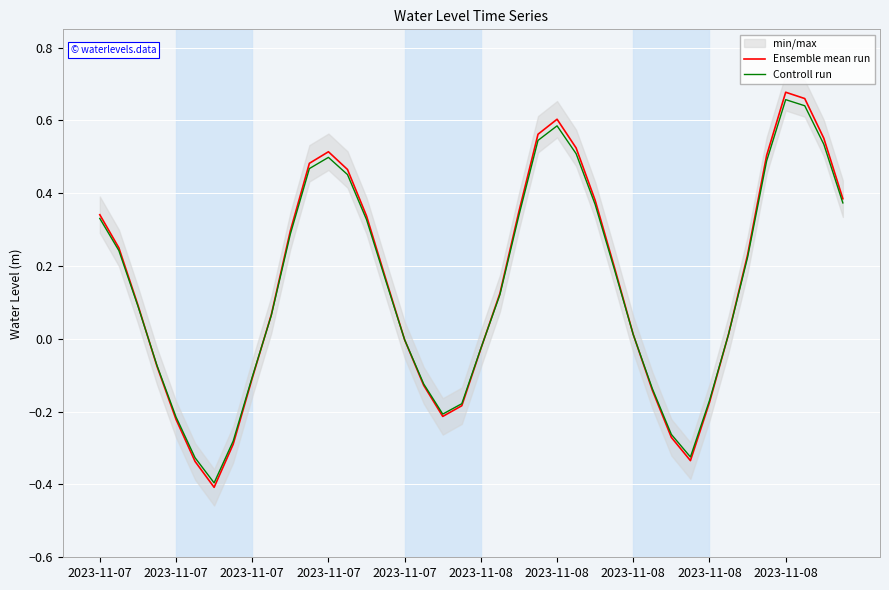

What is the sum of the Controll run values at 35 and 2023-11-08?

0.2